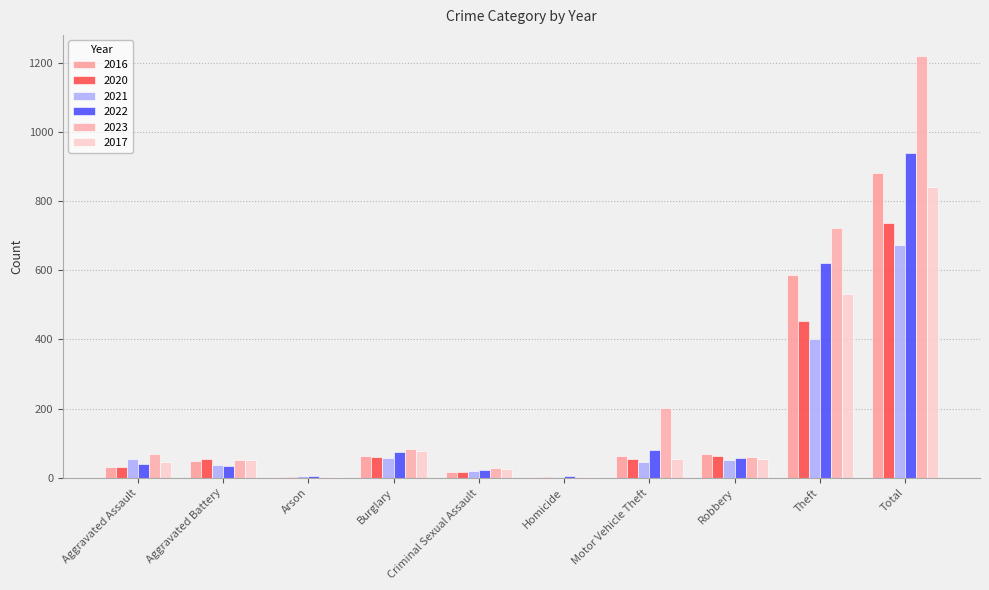

What are all the series names shown in the legend?

2016, 2020, 2021, 2022, 2023, 2017